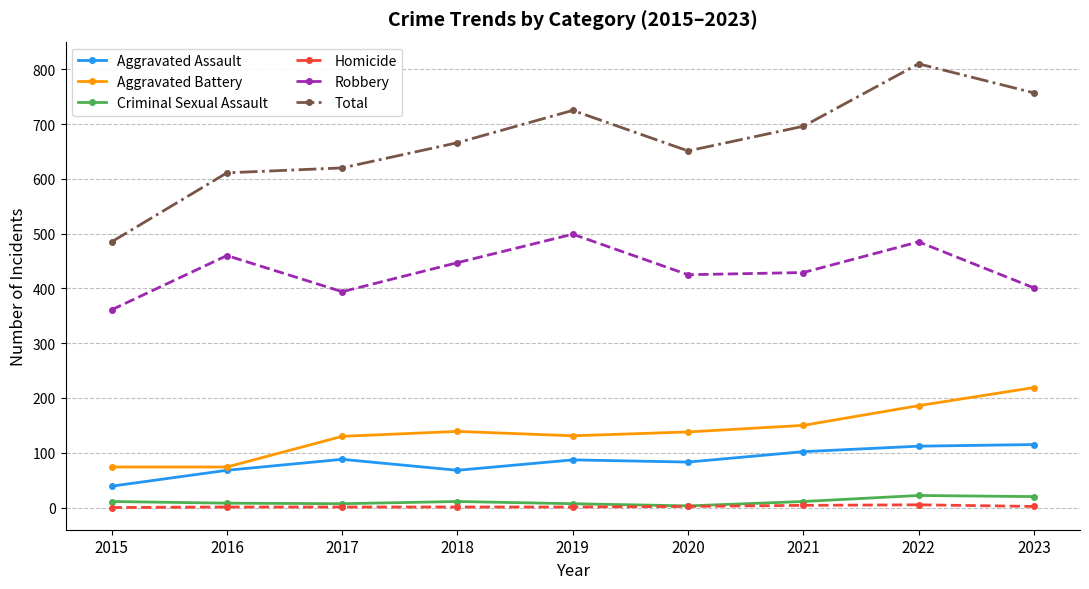

Which series changed the most between 2016 and 2021?

Total